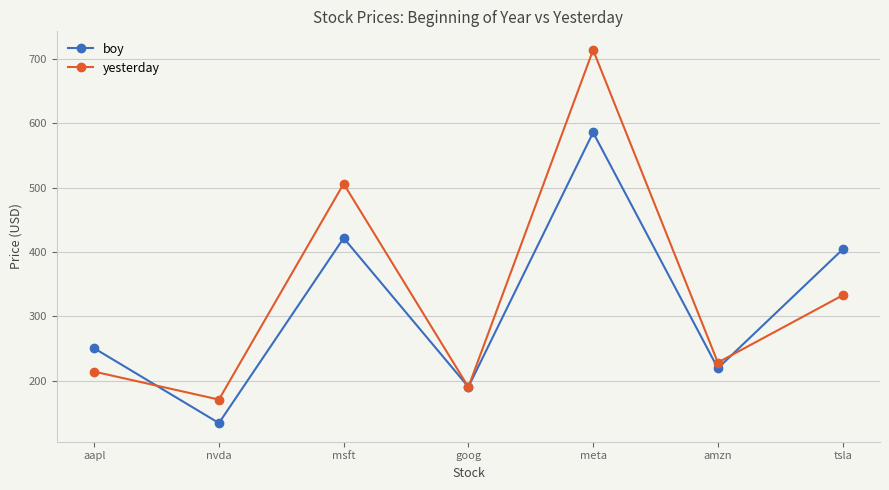

At which category is the sum across all series the highest?

meta